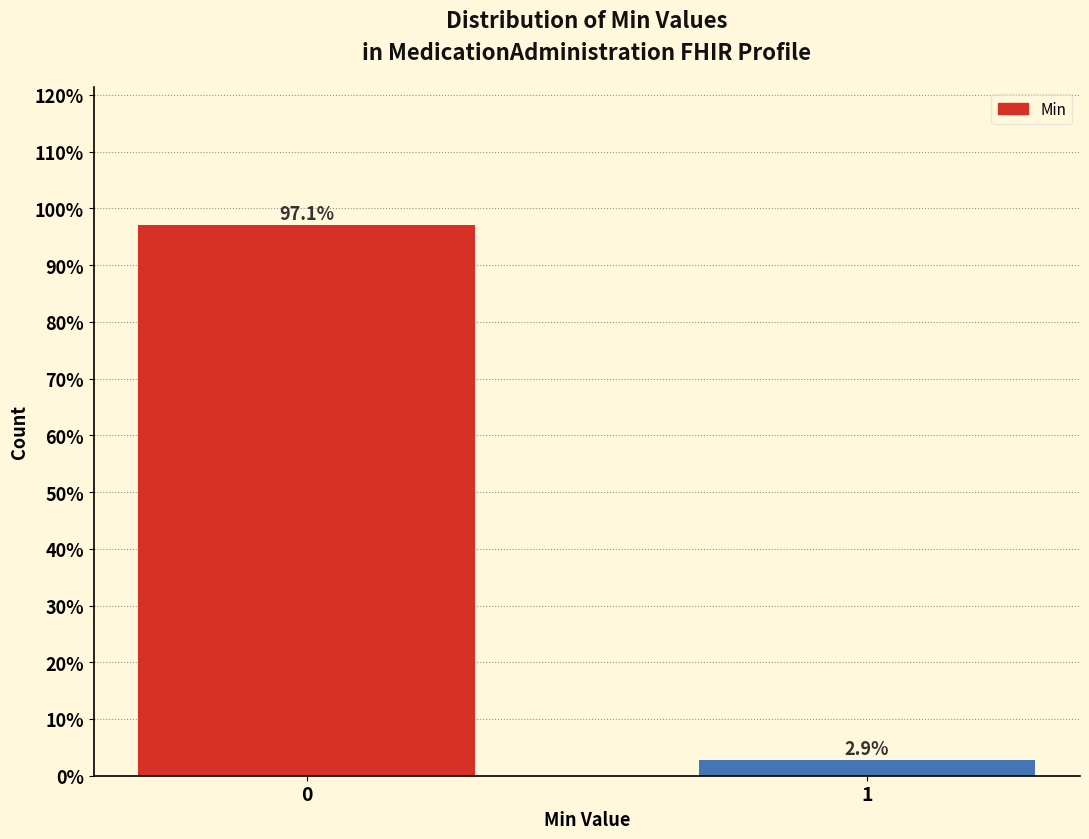

Reading left to right, what are all the values shown in this chart?

0=97.1	1=2.9